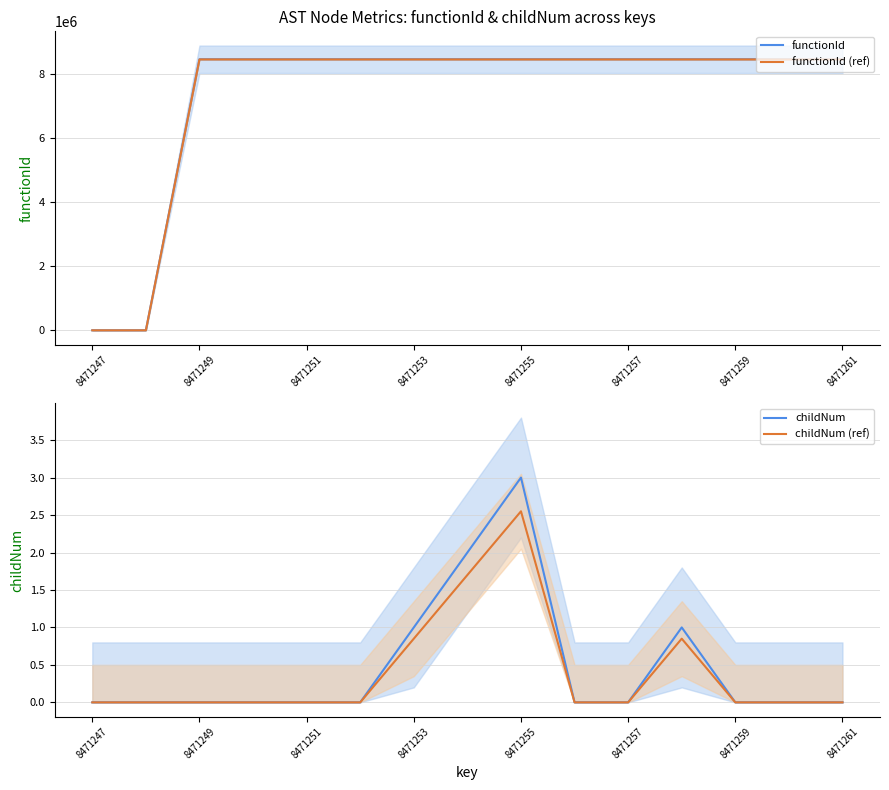

Count the number of data series in this chart.

4